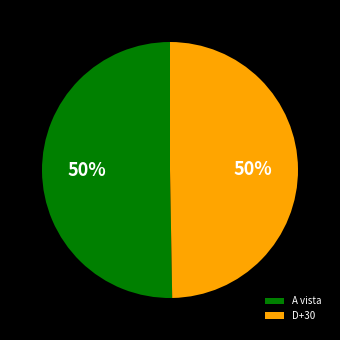

What percentage is the D+30 slice, to the nearest percent?

50%